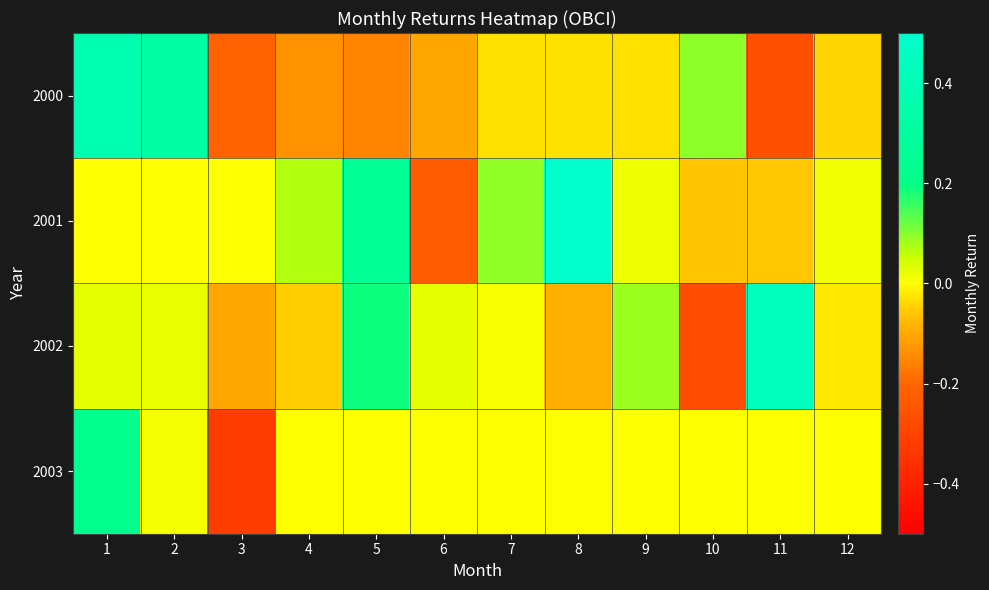

Which label corresponds to the largest value in the chart?

8